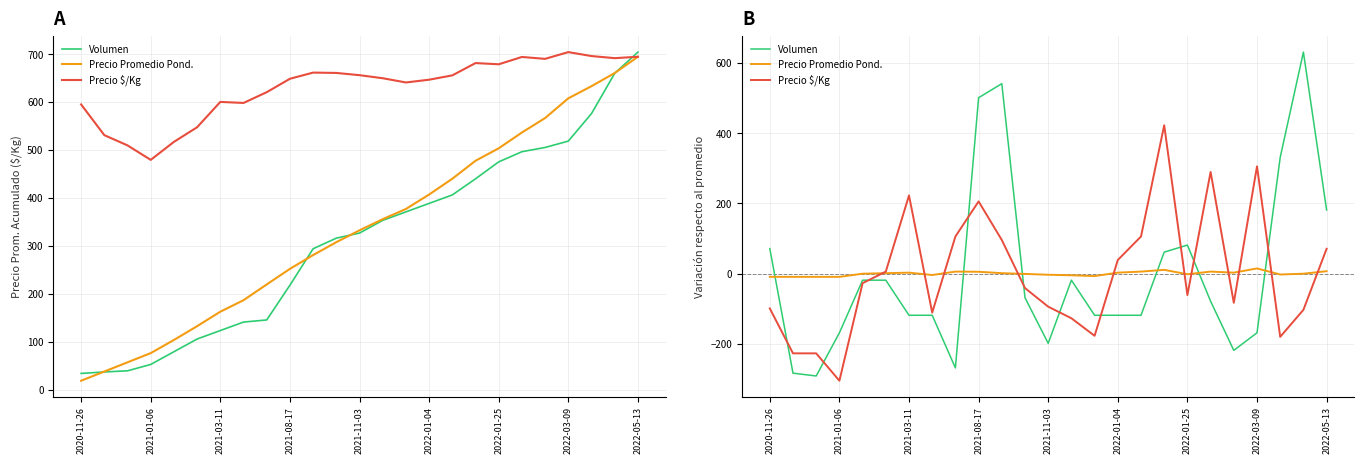

True or false: Volumen has more than 1 points higher than both neighbors.

True